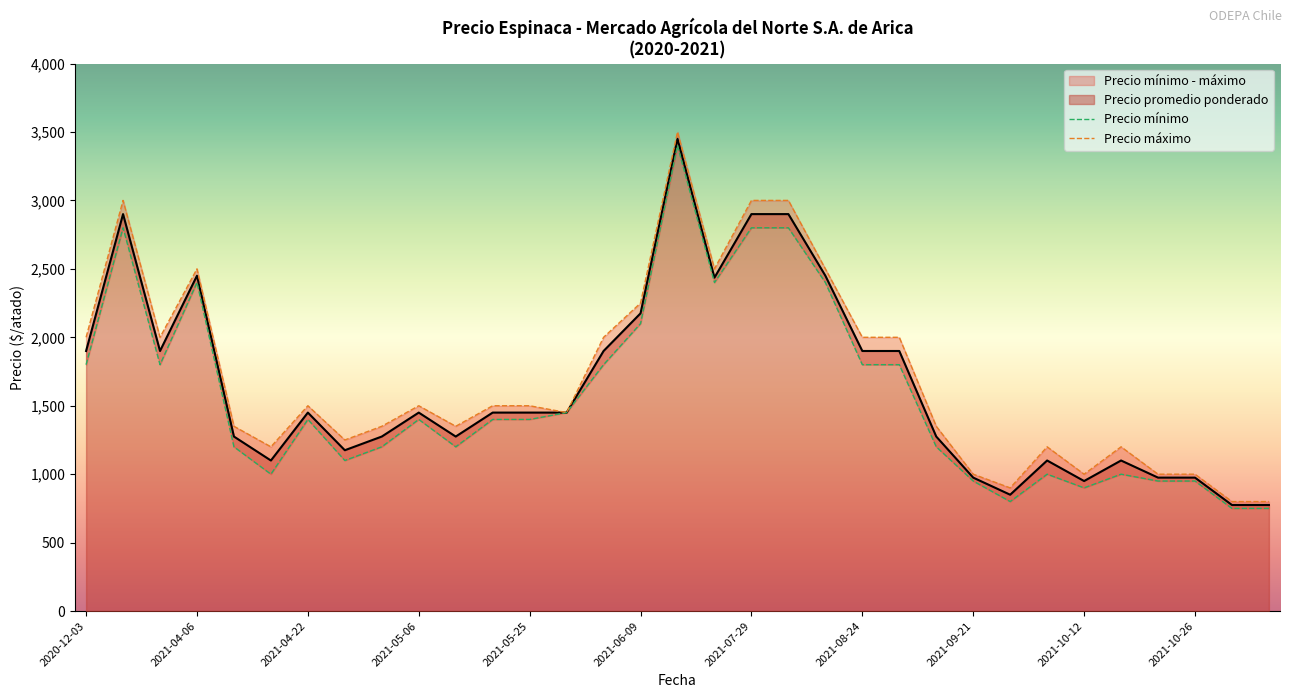

Where is Precio promedio ponderado nearest to the value 2112?

2021-06-09